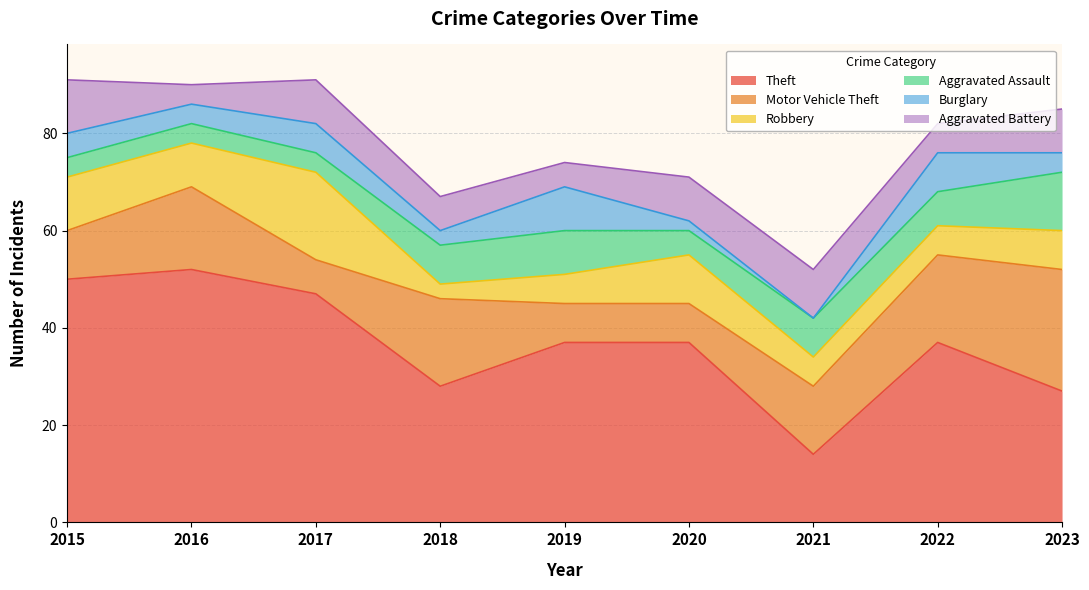

What is the sum of all Burglary values?

41